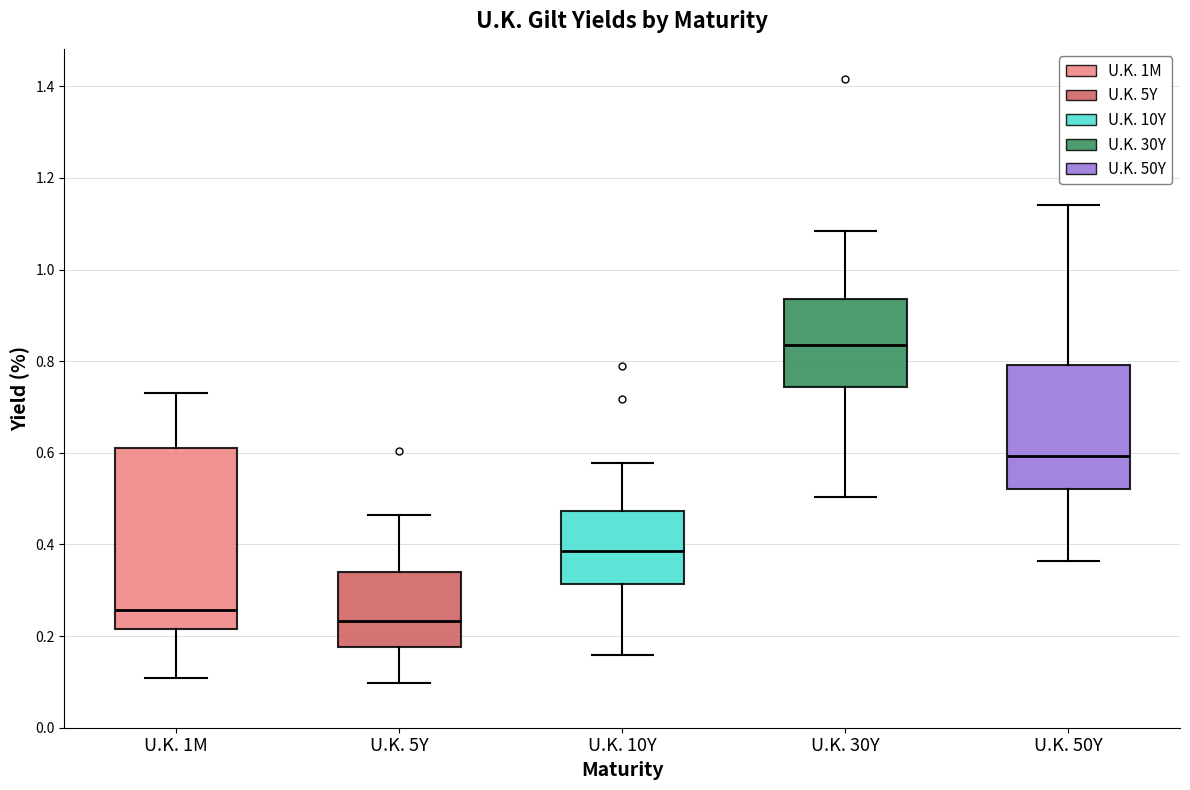

Where does the upper whisker of the box for U.K. 30Y end on the y-axis? The values are not printed on the chart, so give them approximately, as read against the axis.

1.08